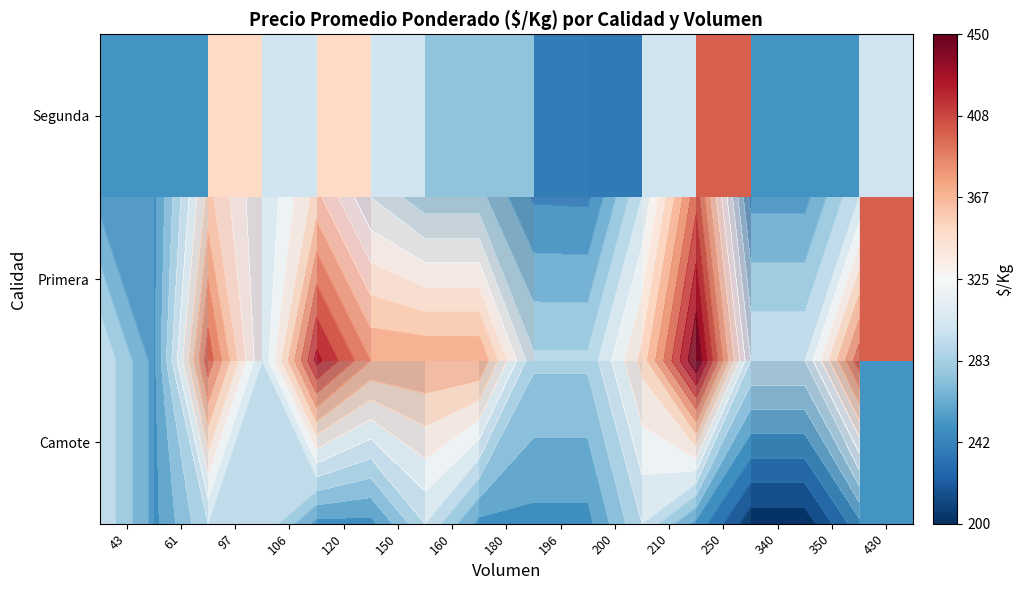

What is the sum of the Camote values at 350 and 210?

500